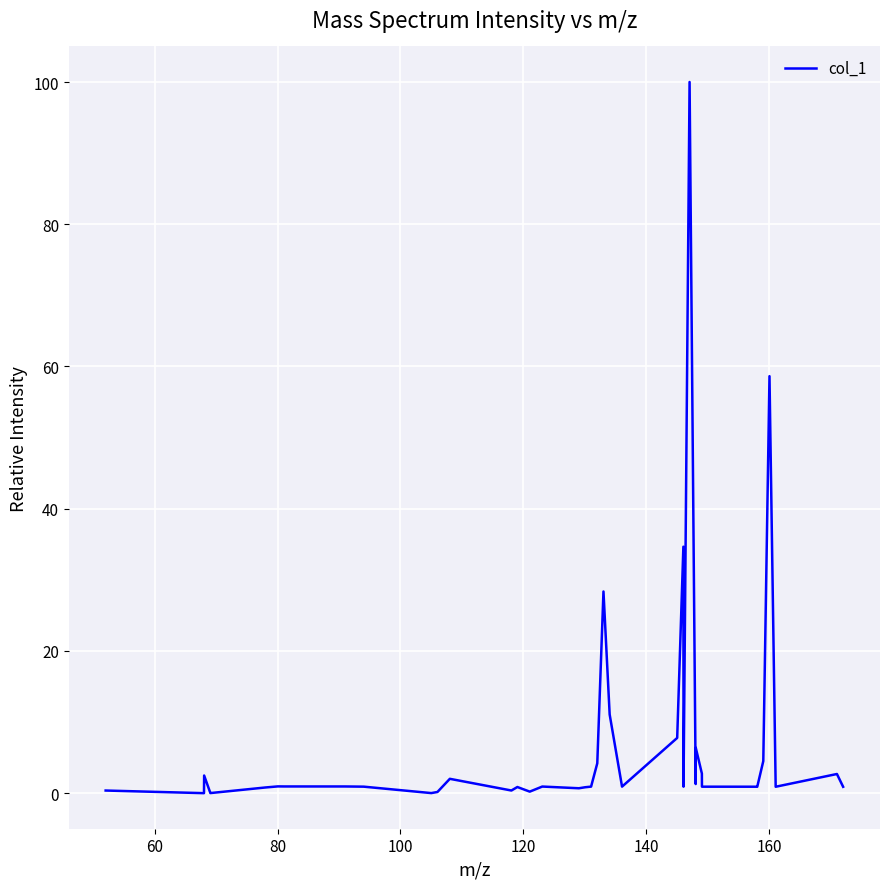

What is the maximum value shown in the chart?

100.0